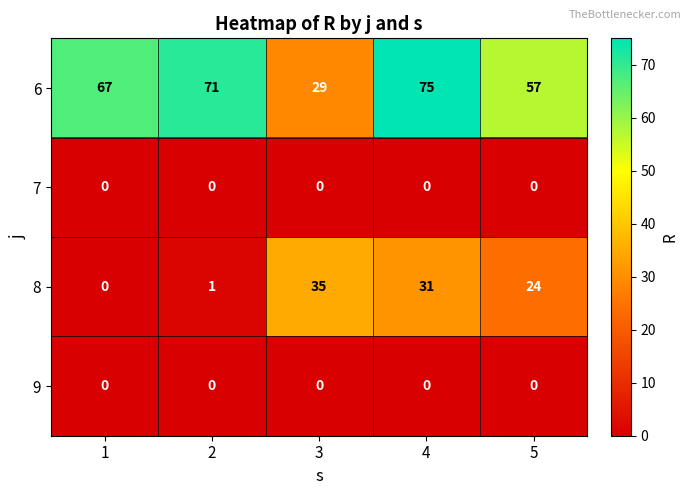

Is it true that 6 equals 16 at 5?

False